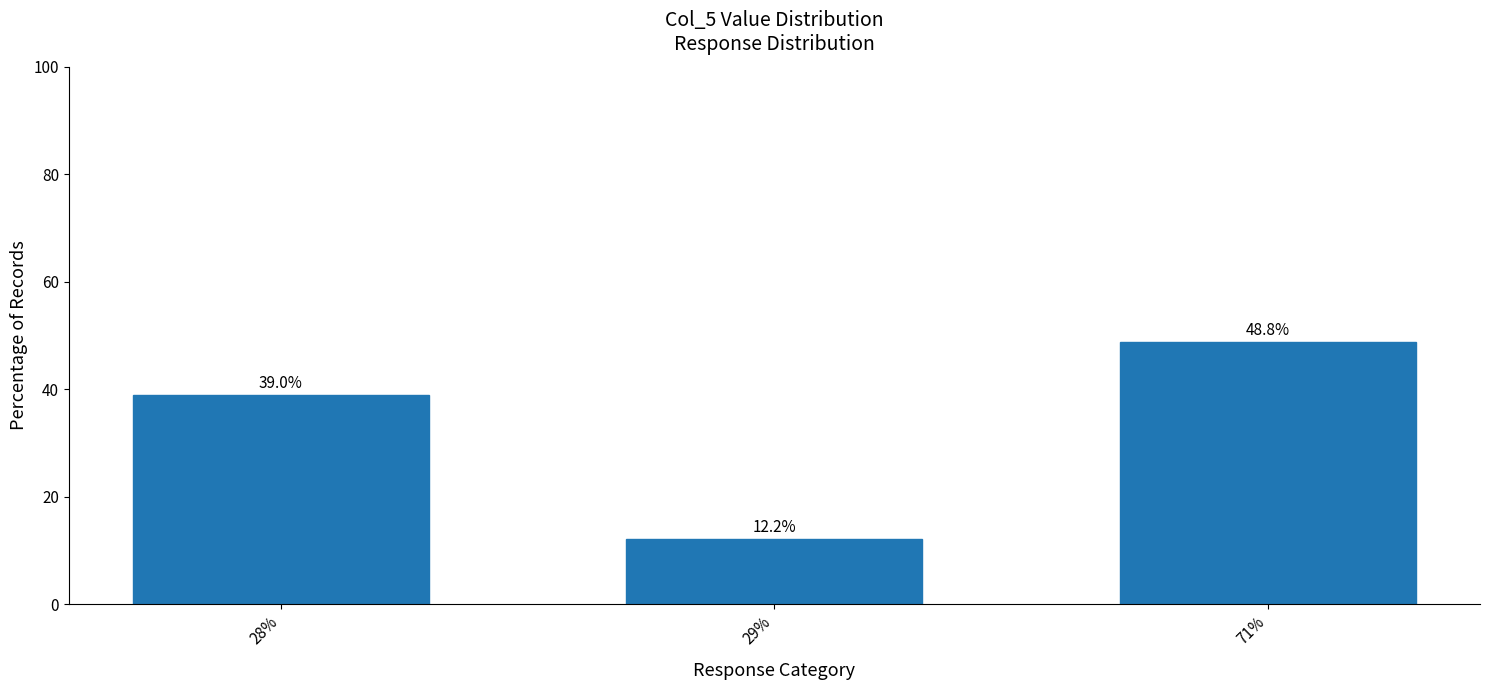

What is the difference between the maximum and second lowest values?

9.8